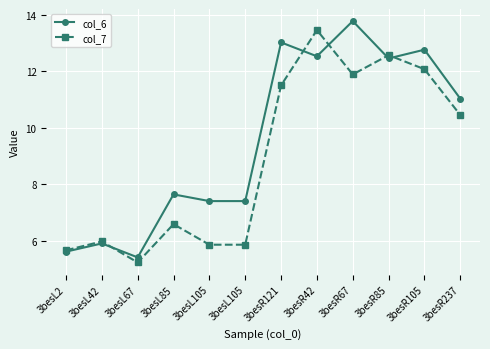

What is the average value of the col_7 series?

8.9